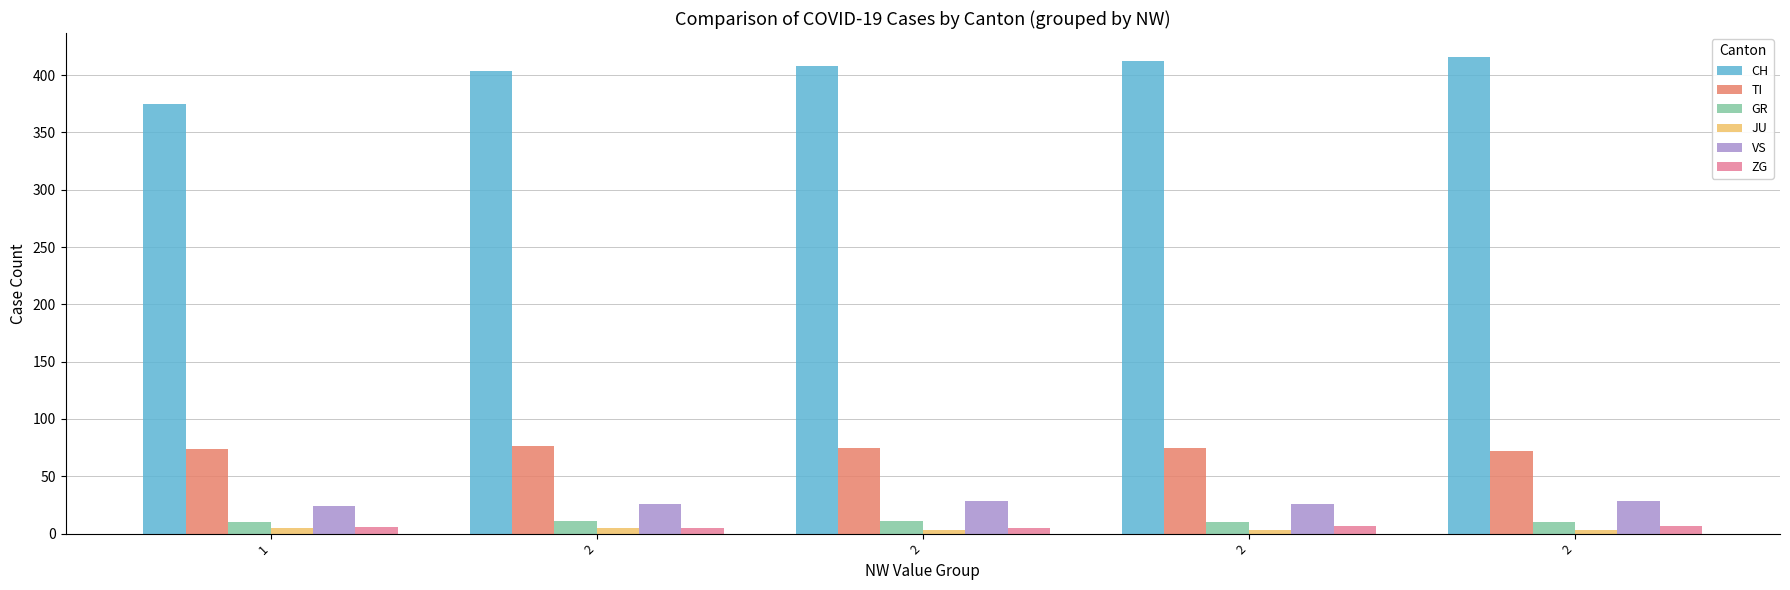

Does the chart contain stacked bars?

No